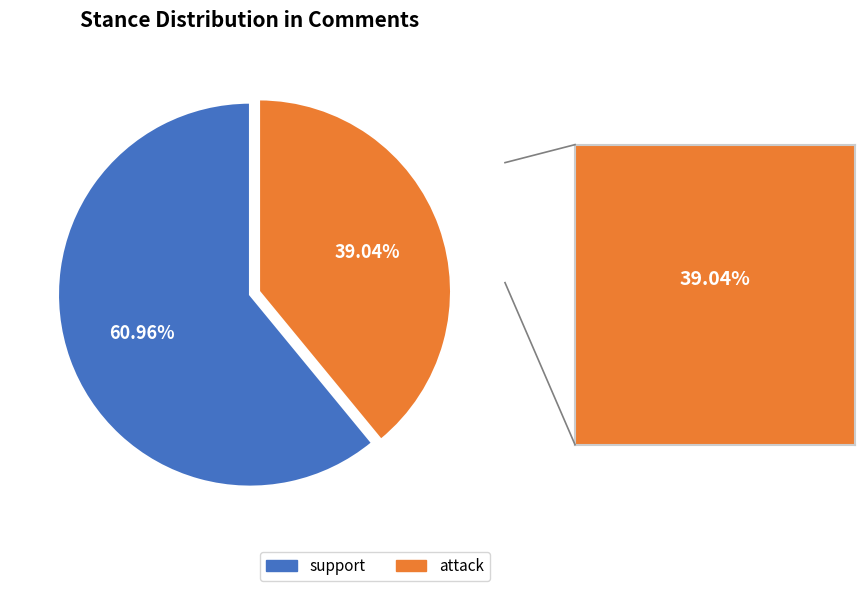

What is the ratio of the value at attack to the value at support?

0.6